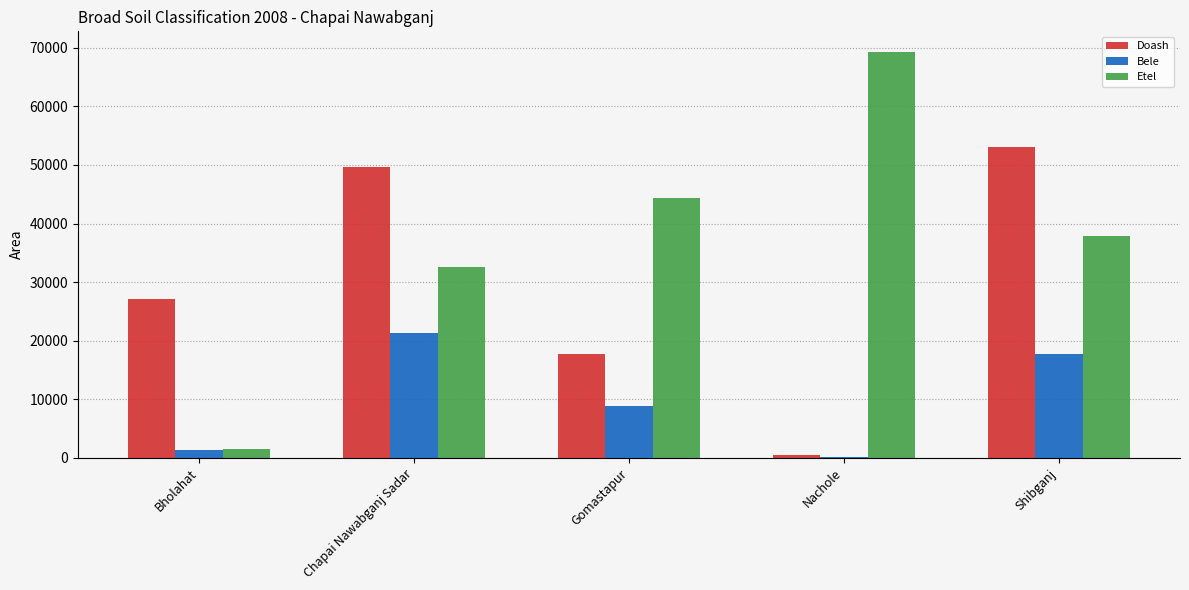

Is the value of Etel at Chapai Nawabganj Sadar greater than the value of Doash at Chapai Nawabganj Sadar?

No